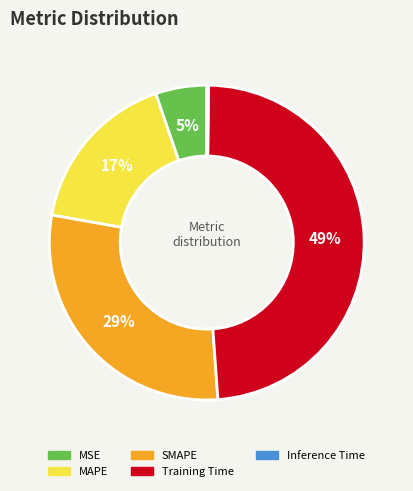

The MSE slice represents 5% of the pie. True or false?

True